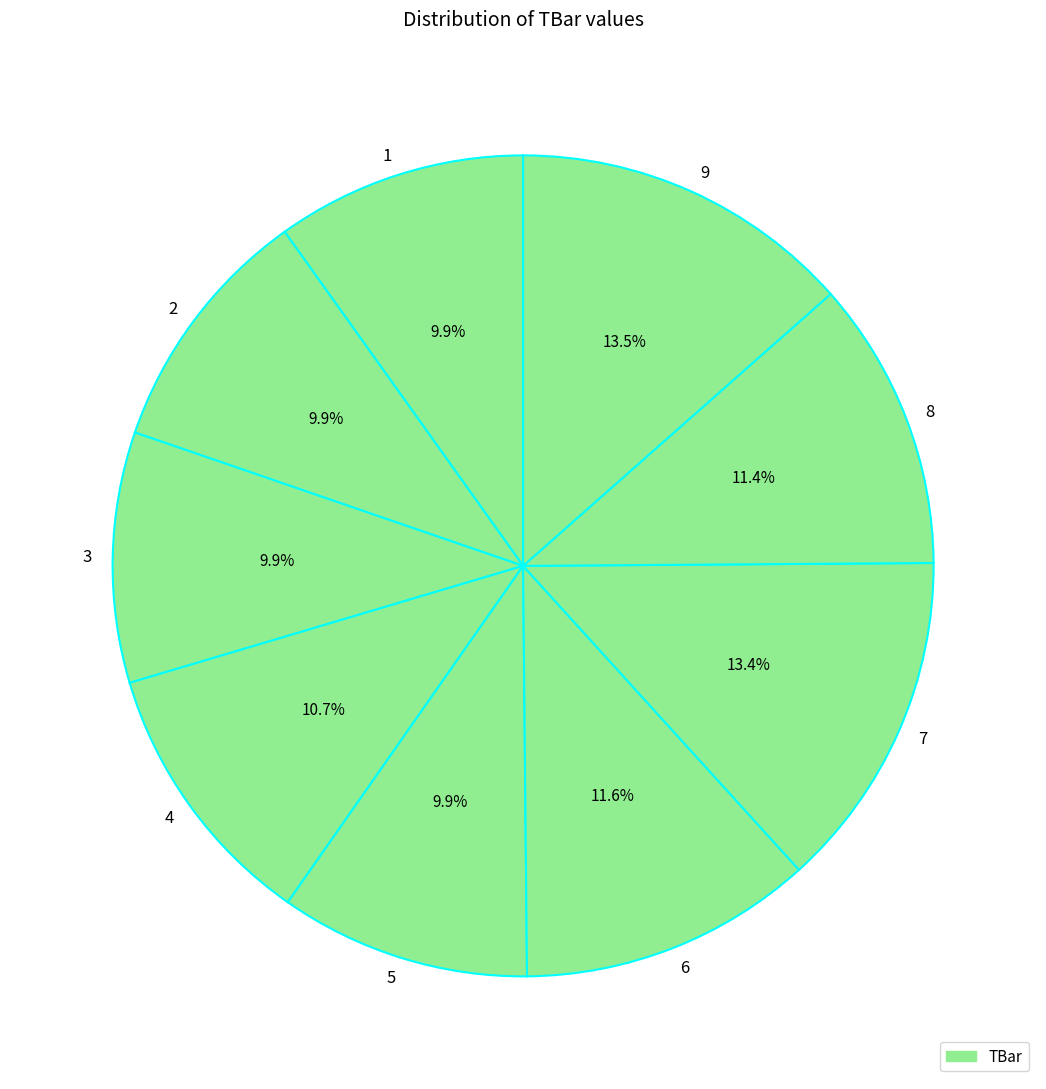

Does 2 account for over 50% of the chart?

No